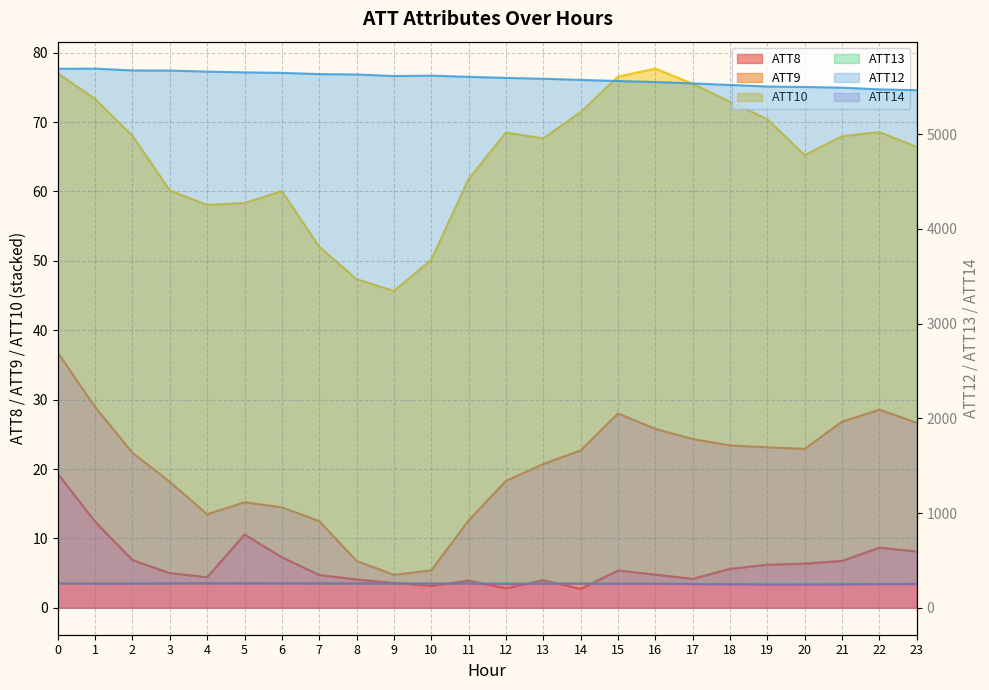

True or false: ATT12_line has more than 2 points higher than both neighbors.

False